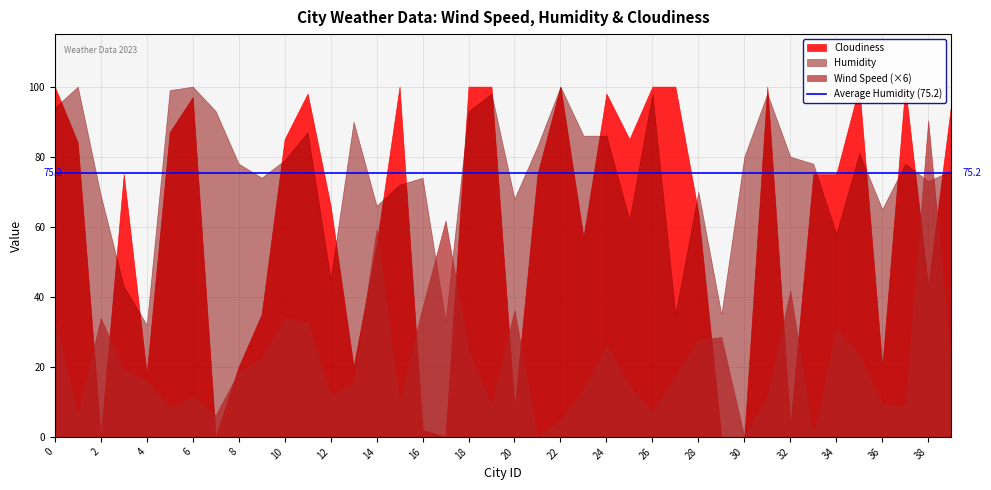

How many data points in Wind Speed are above 3?

20